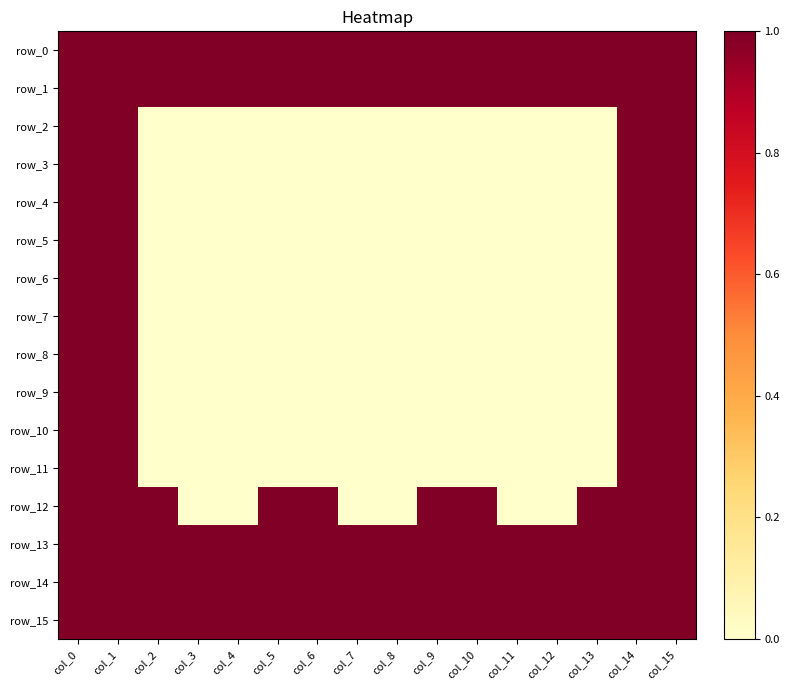

The row_4 series shows 2 at col_15. True or false?

False